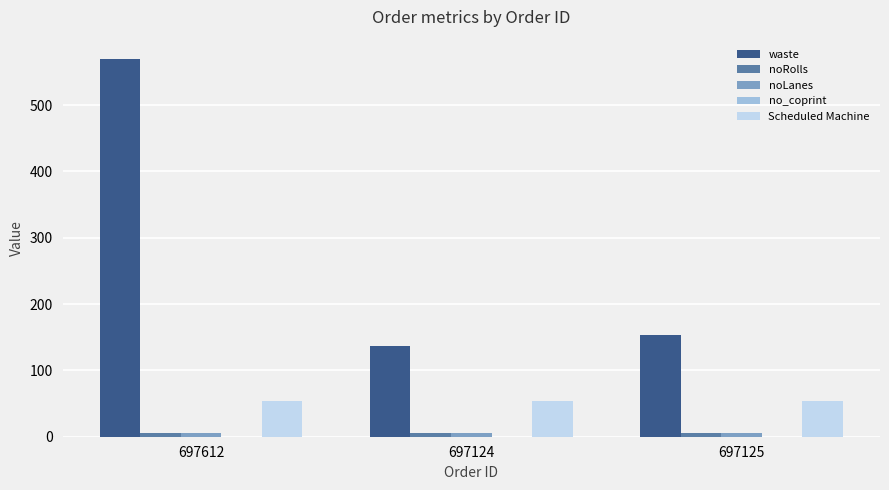

Which series has the widest spread of values?

waste